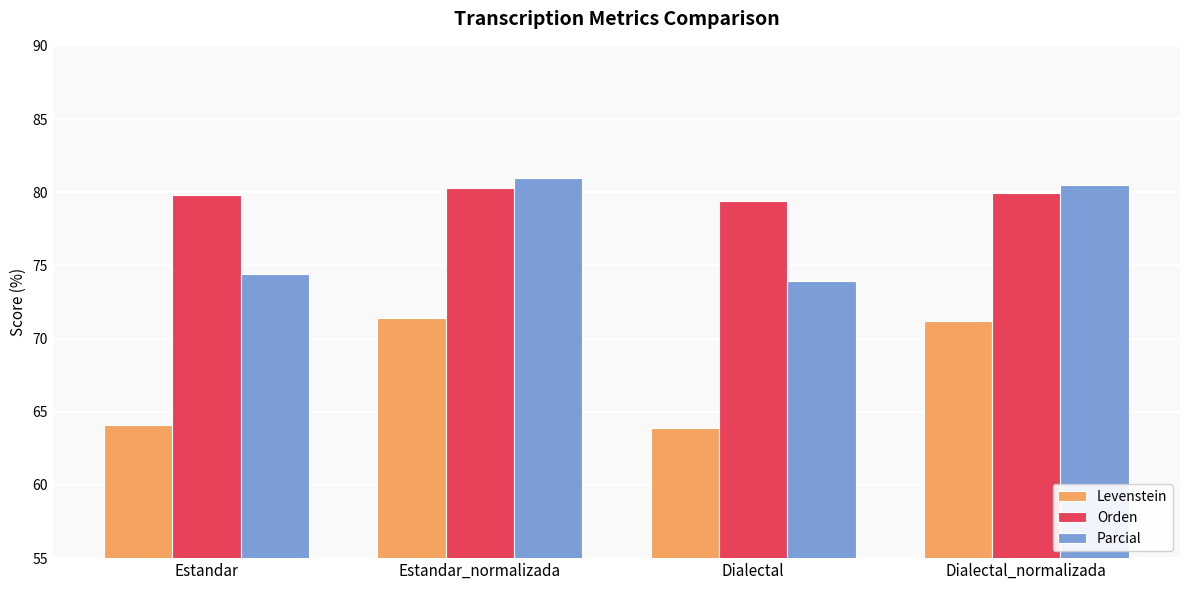

Which label corresponds to the largest value in the chart?

Estandar_normalizada